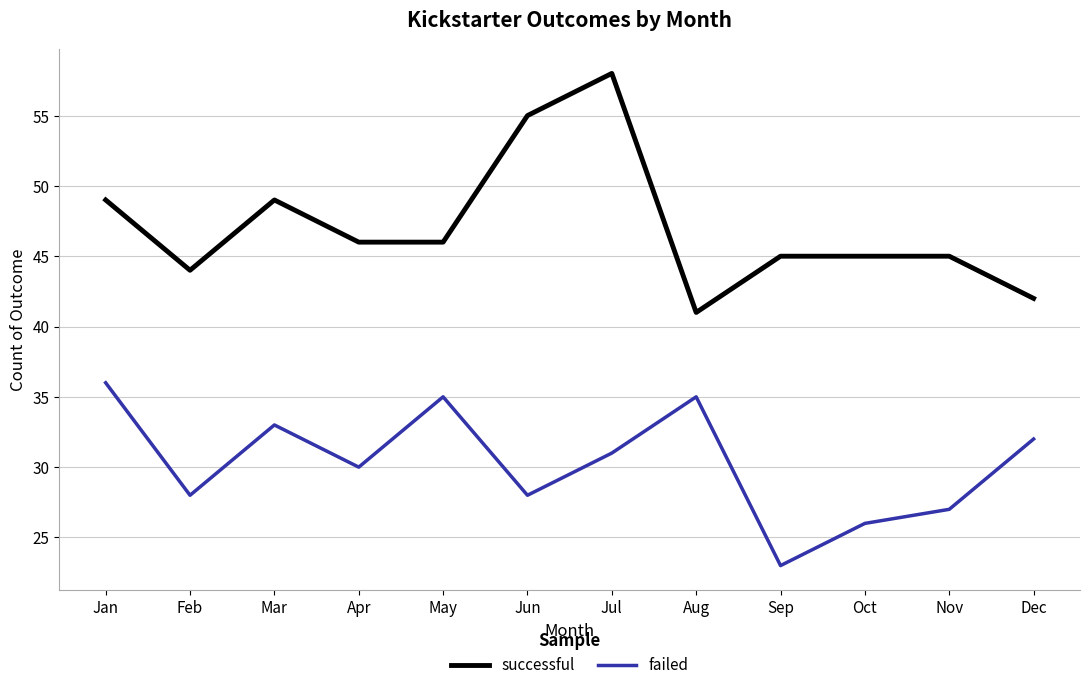

What is the lowest value of the failed series?

23